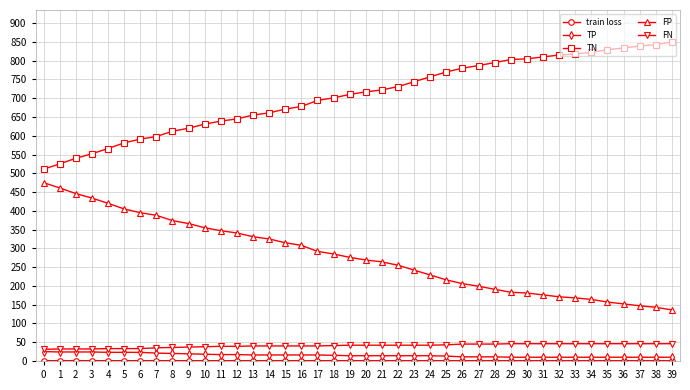

What is the maximum value for FP?

475.0